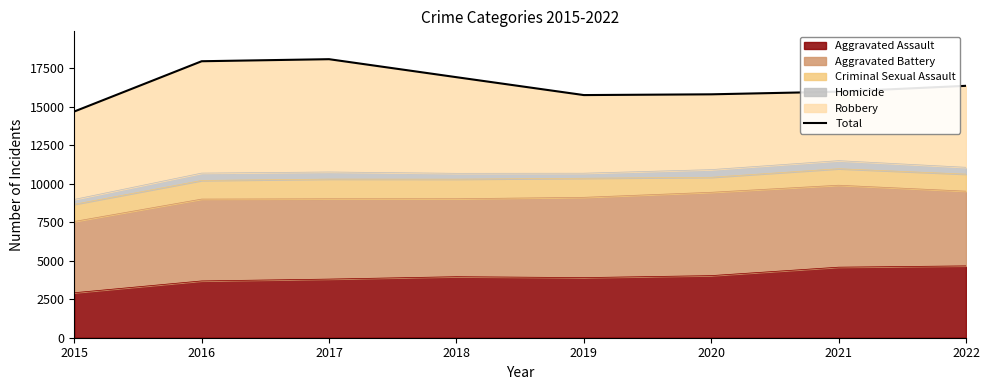

Rank the categories by value from highest to lowest.

2017, 2016, 2018, 2022, 2021, 2020, 2019, 2015